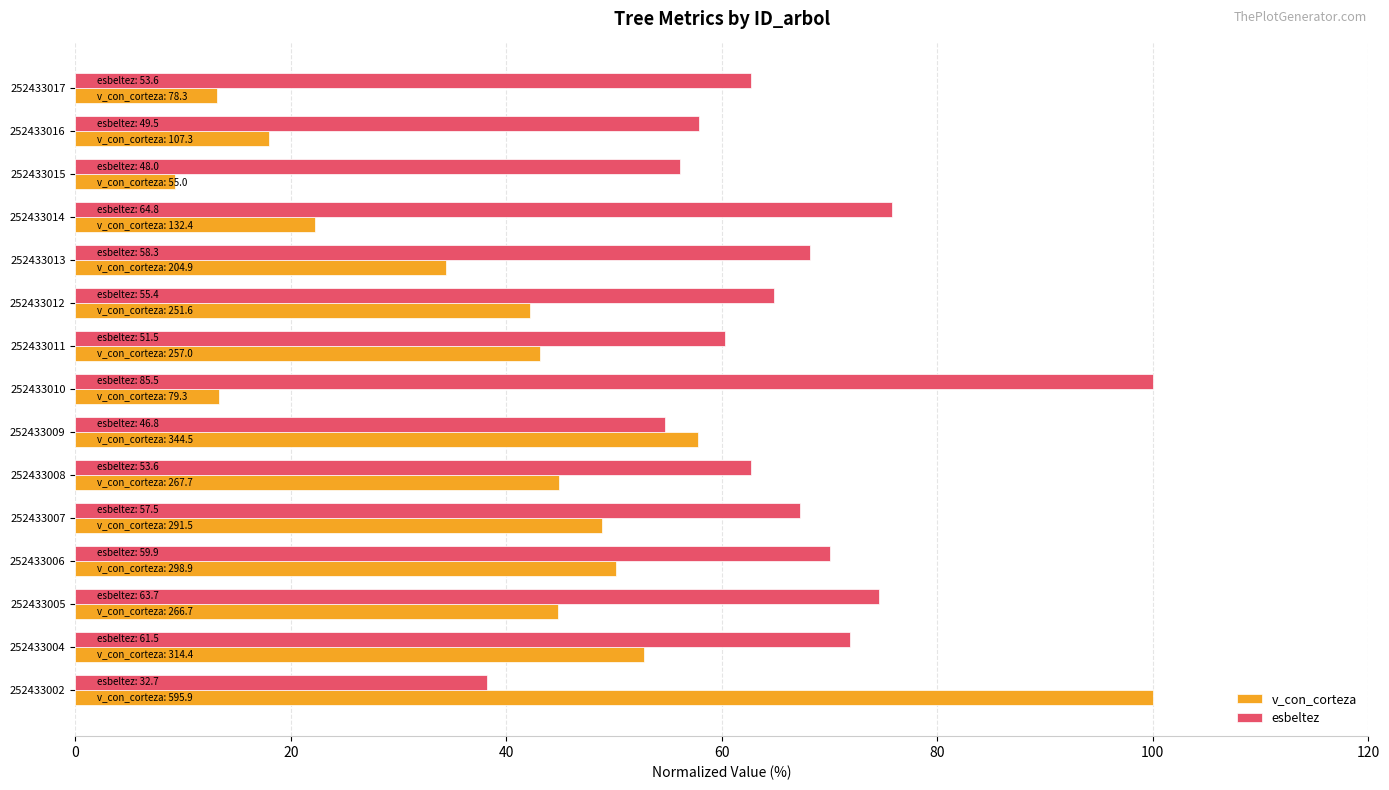

Rank the series at 252433016 from highest to lowest value.

esbeltez, v_con_corteza